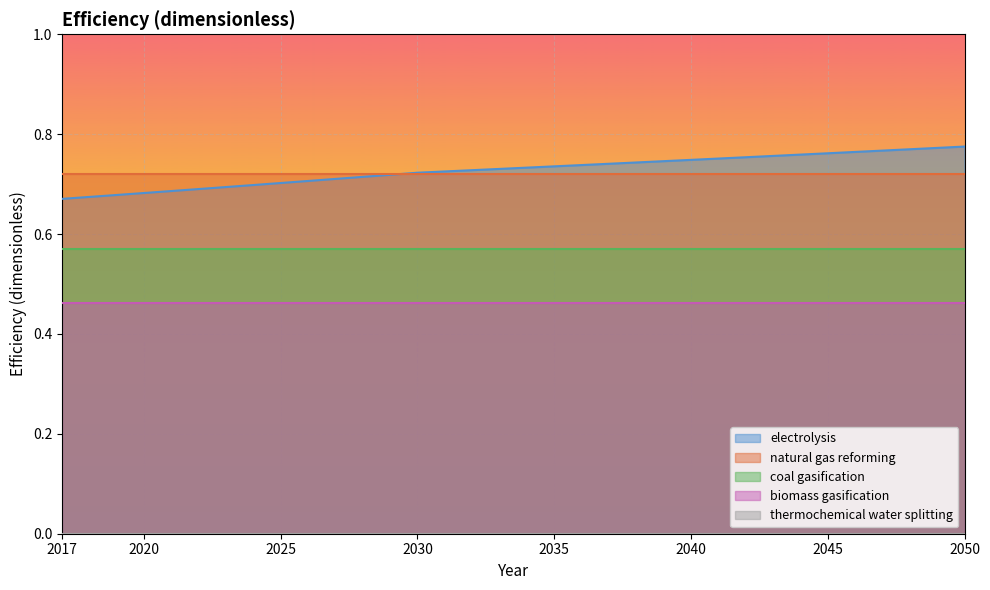

What value does the biomass gasification series have at 2029?

0.5